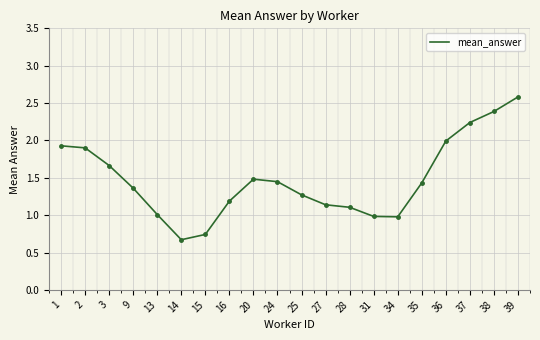

Is it true that the value at 16 is 0.3?

False